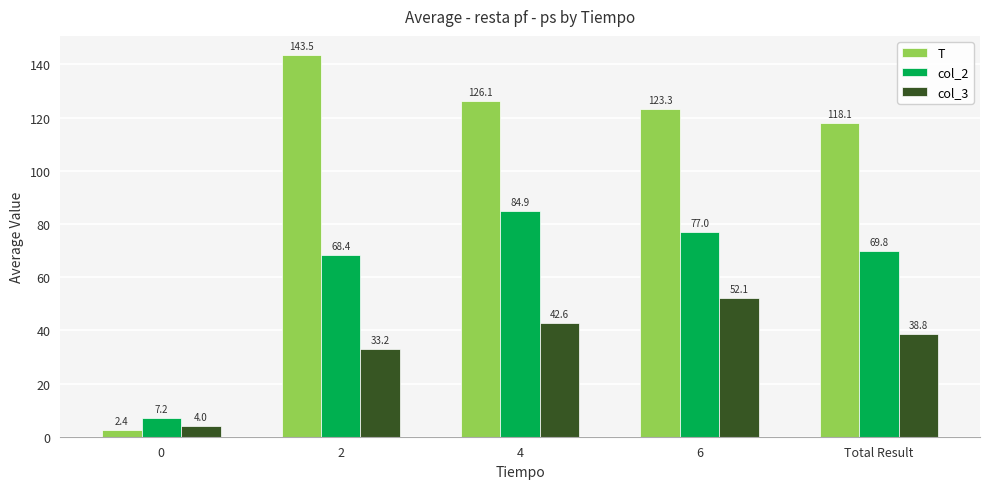

How many bars are there in total?

15